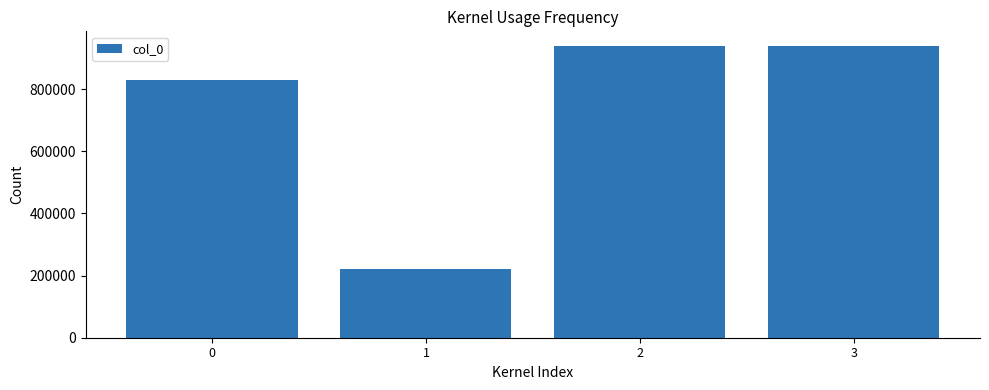

What is the average value?

732765